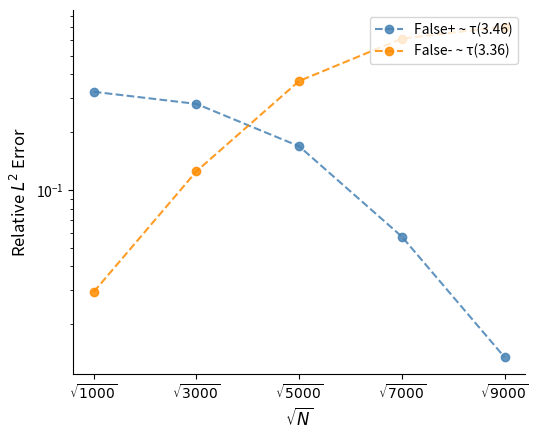

Where is False- ~ τ(3.36) nearest to the value 0?

$\sqrt{1000}$